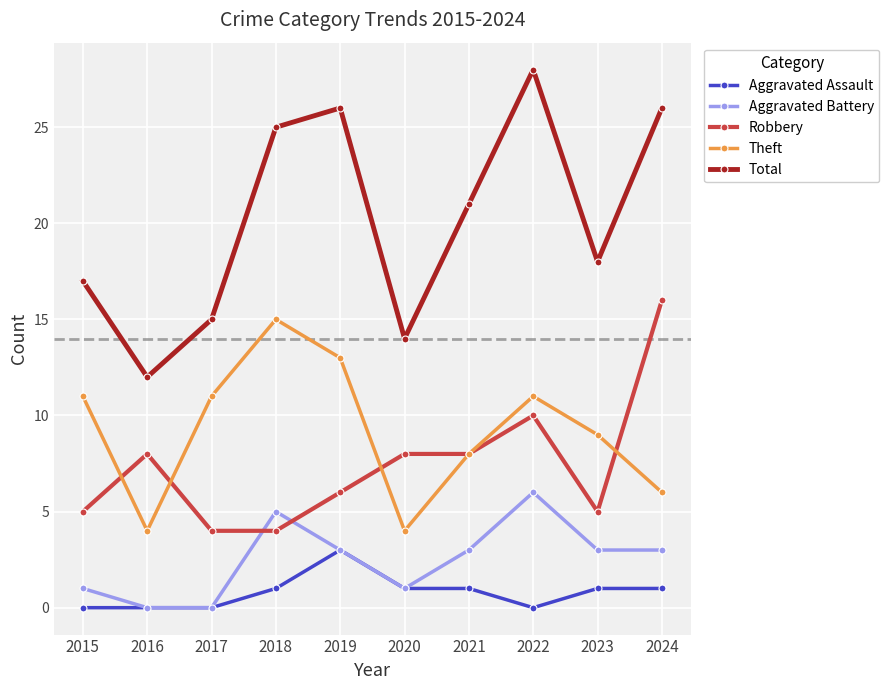

Which series changed the most between 2019 and 2020?

Total